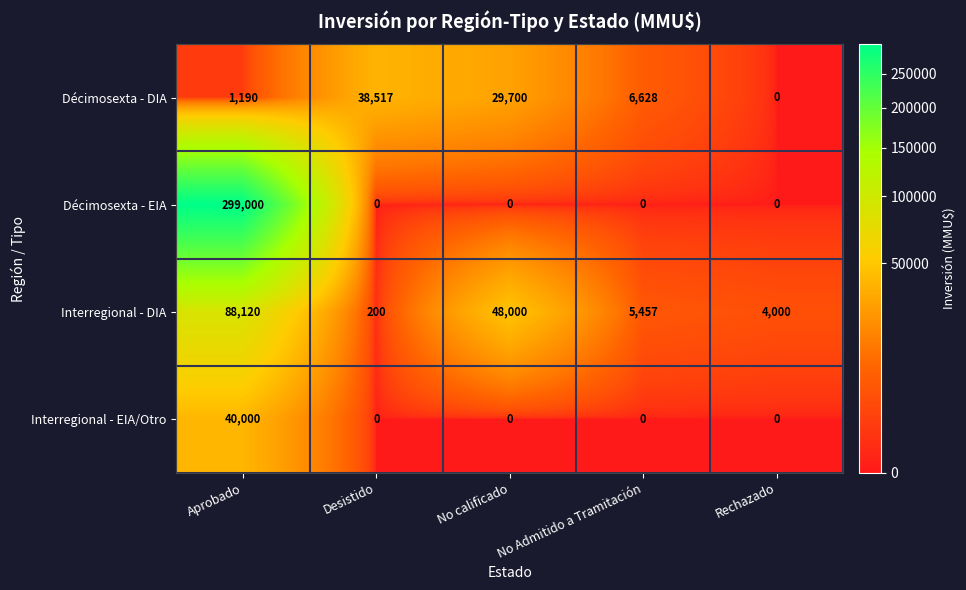

Which series has the largest total across all categories?

Décimosexta - EIA